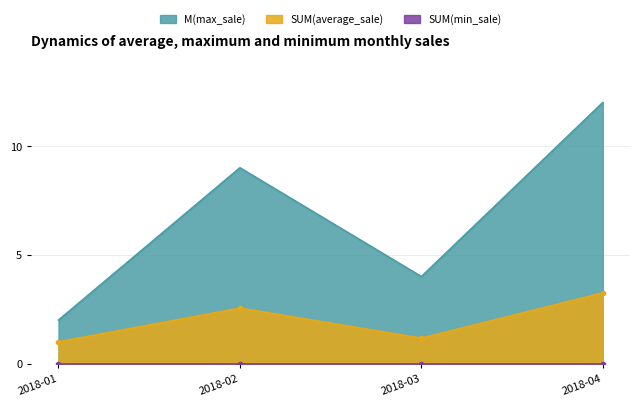

What is the highest value of the M(max_sale) series?

12.0